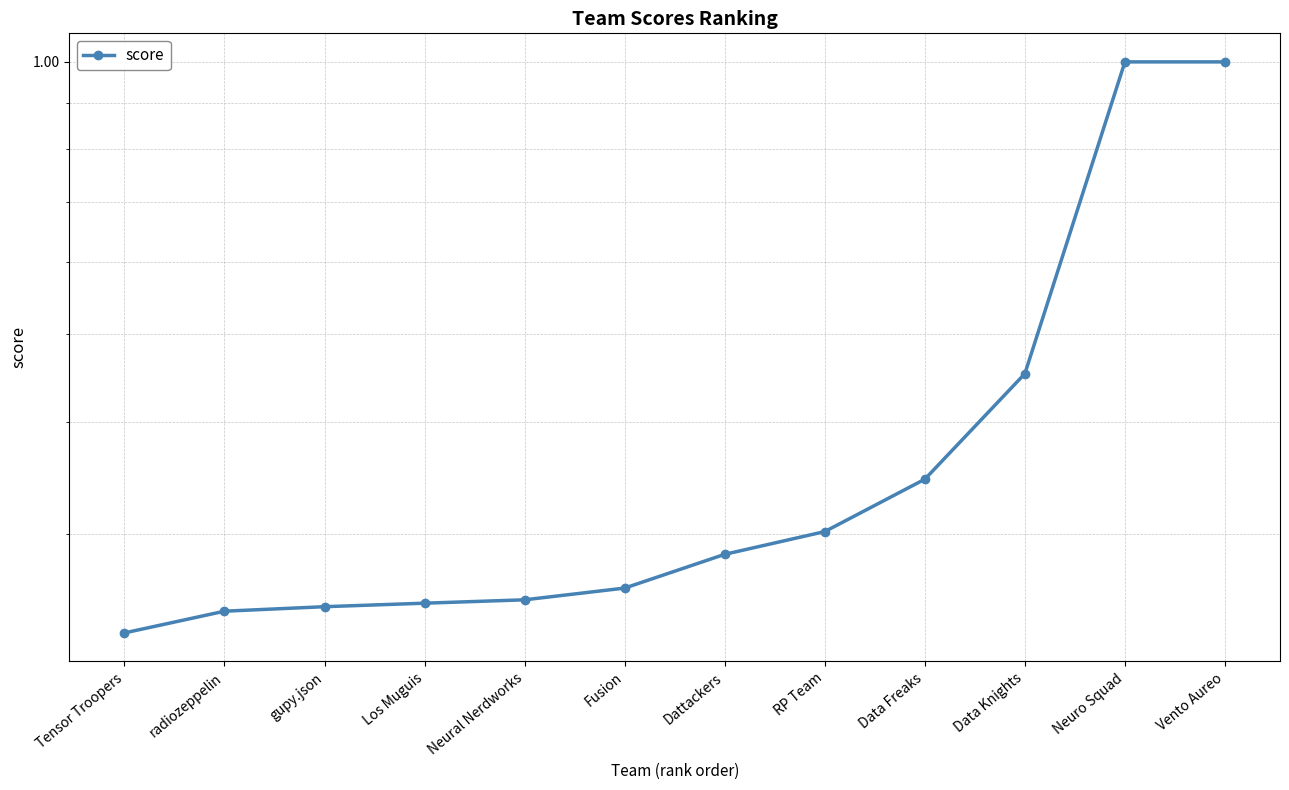

Reading left to right, extract all data points from this chart.

Tensor Troopers=0.2	radiozeppelin=0.2	gupy.json=0.2	Los Muguis=0.3	Neural Nerdworks=0.3	Fusion=0.3	Dattackers=0.3	RP Team=0.3	Data Freaks=0.3	Data Knights=0.5	Neuro Squad=1.0	Vento Aureo=1.0